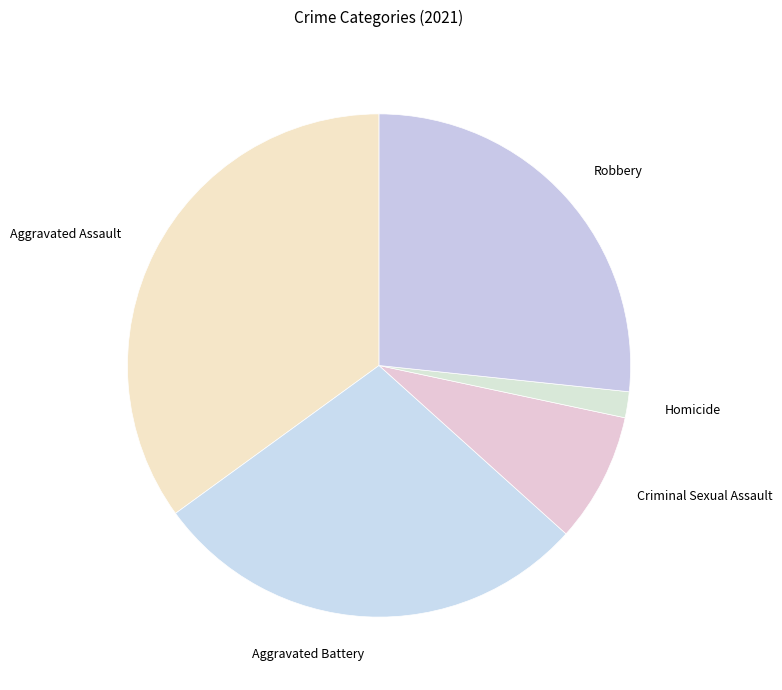

The Robbery slice represents 15% of the pie. True or false?

False